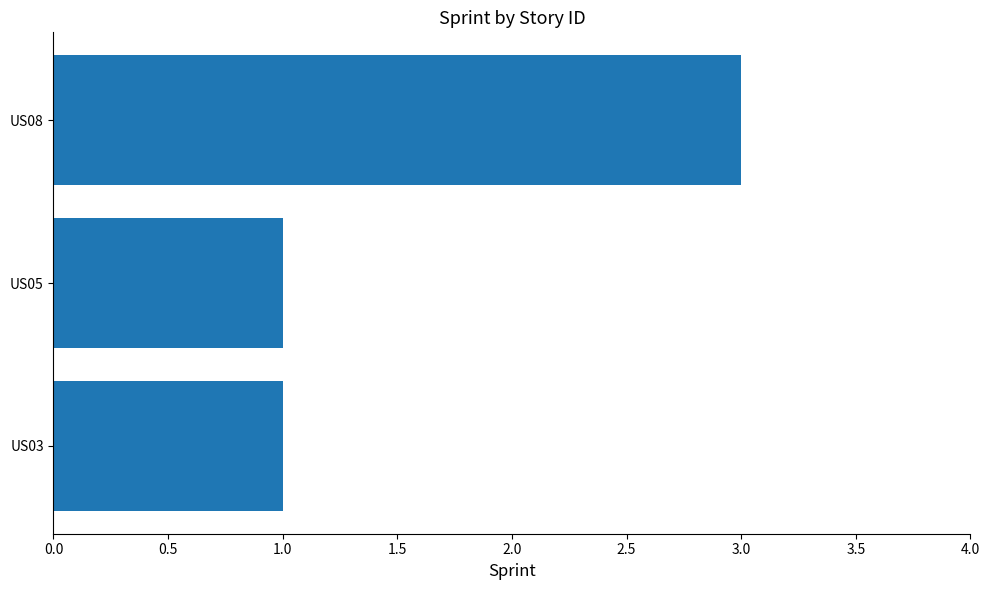

How many distinct data groups are displayed?

1